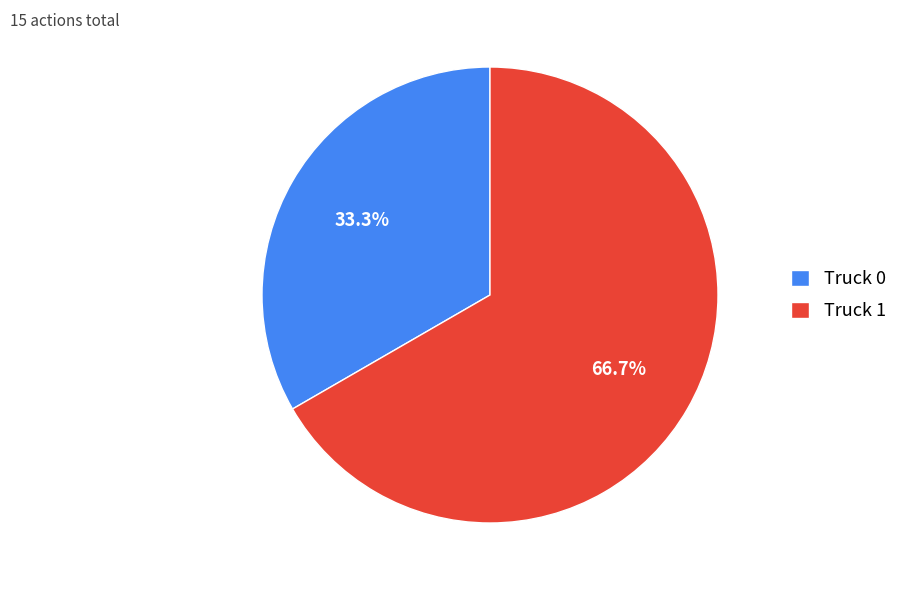

Which has a higher value, Truck 1 or Truck 0?

Truck 1